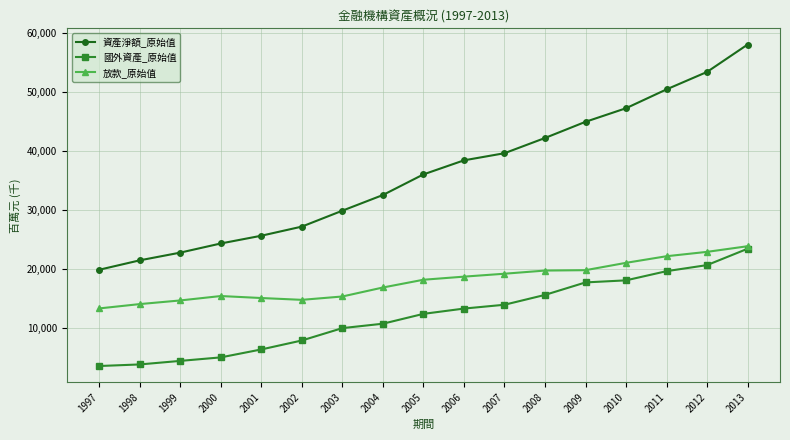

What is the average value of the 放款_原始值 series?

17935741